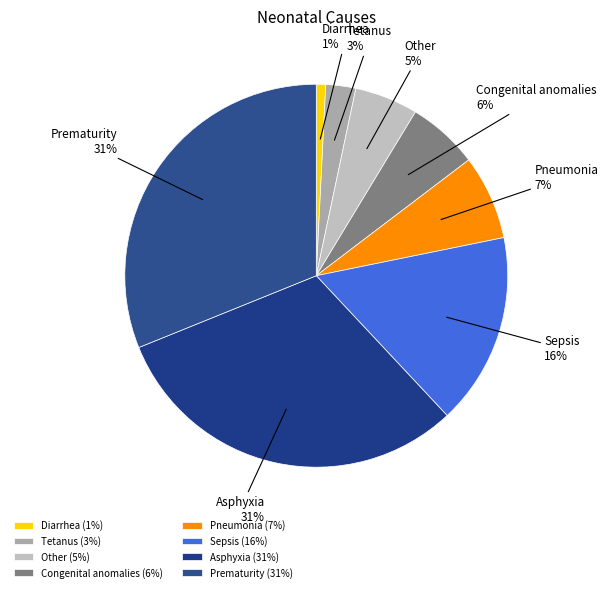

To the nearest percent, what percentage of the pie is Asphyxia?

31%